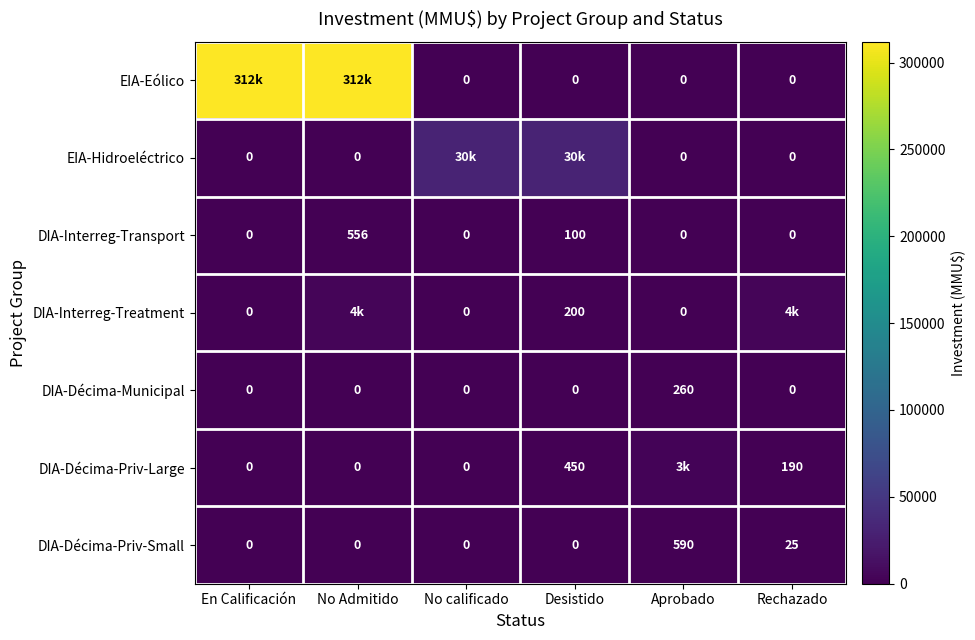

The DIA-Interreg-Transport series shows 341 at Rechazado. True or false?

False